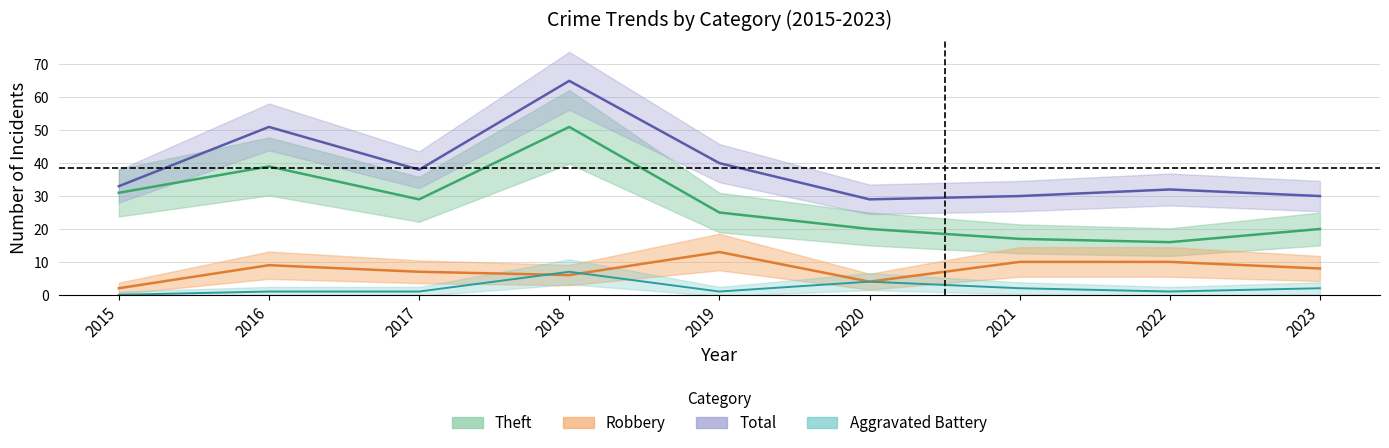

What is the difference between the highest and lowest values at 2019?

39